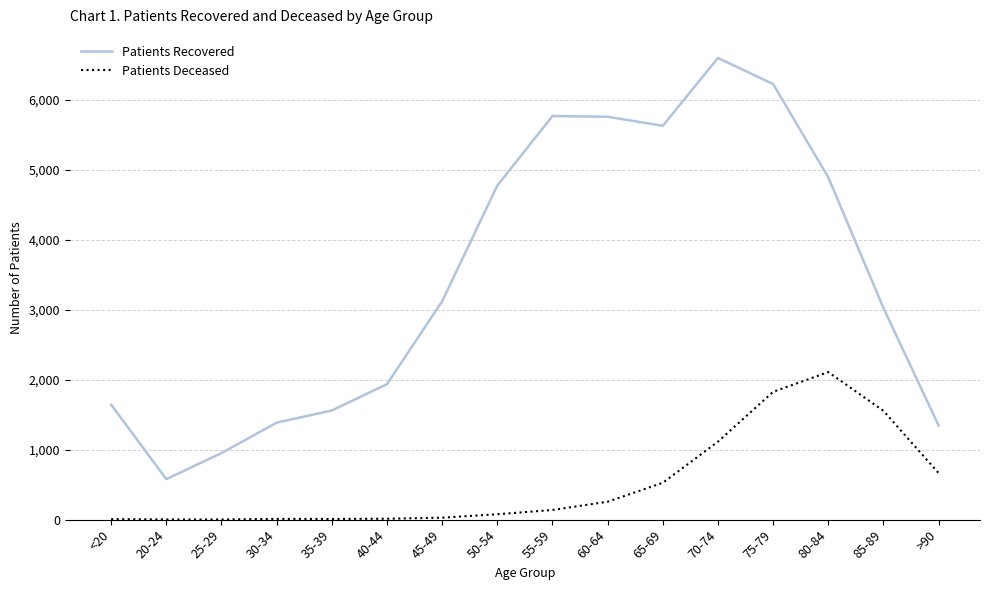

How many distinct data groups are displayed?

2